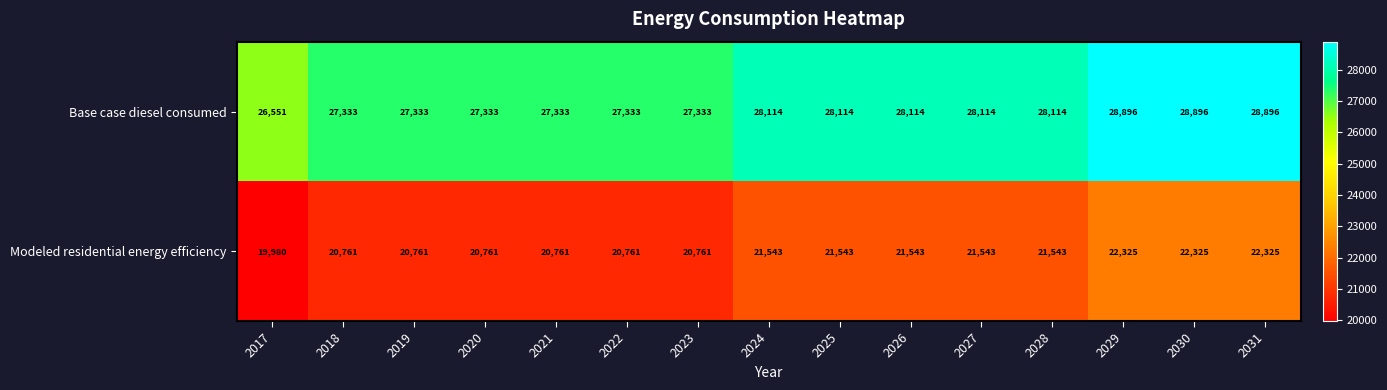

What is the spread (max minus min) of values at 2028?

6571